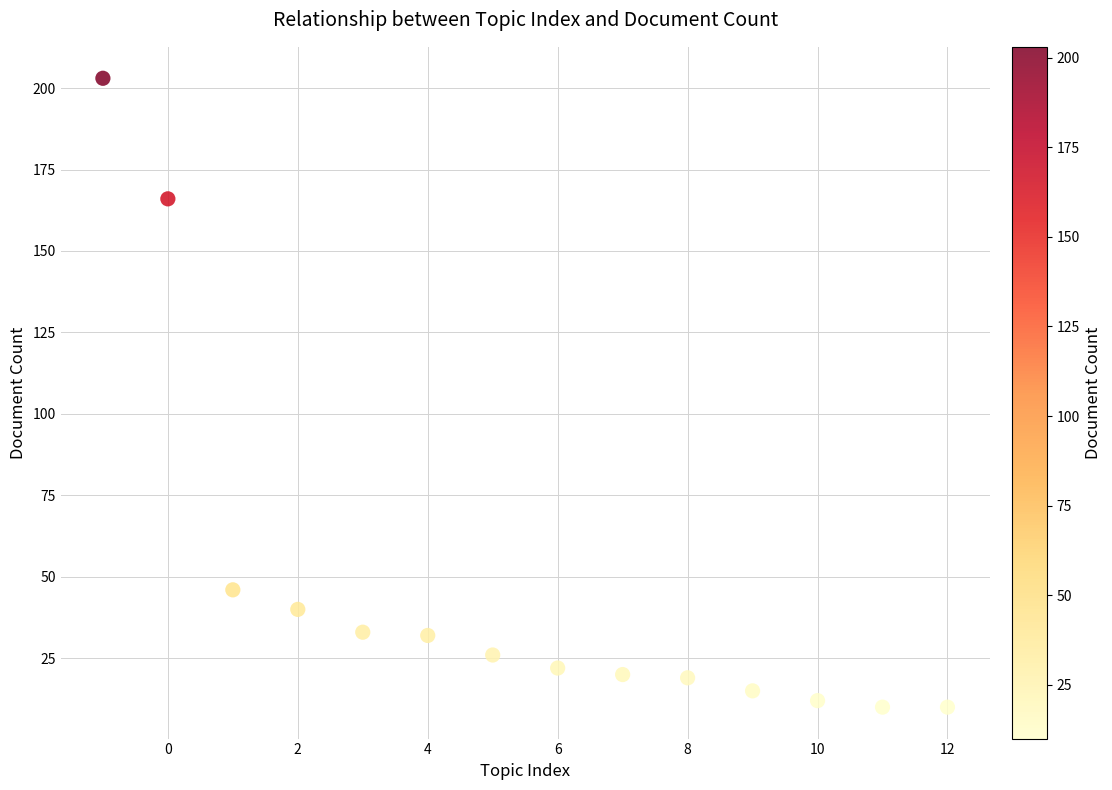

What is the range of Y values (max minus min)?

193